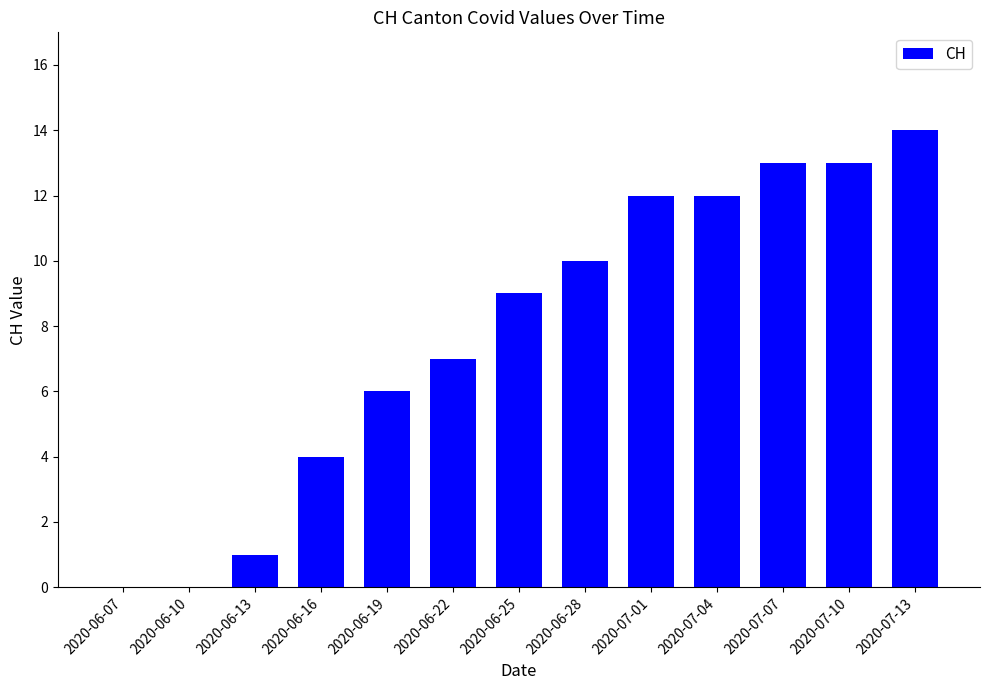

What is the greatest value displayed?

14